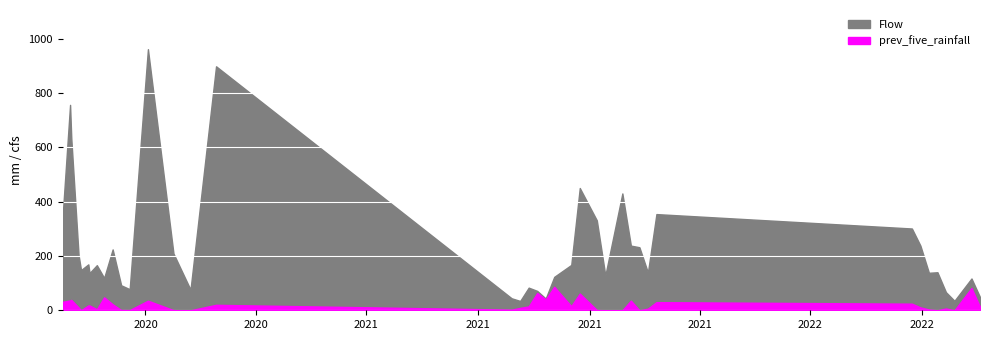

Which series has the largest total across all categories?

Flow